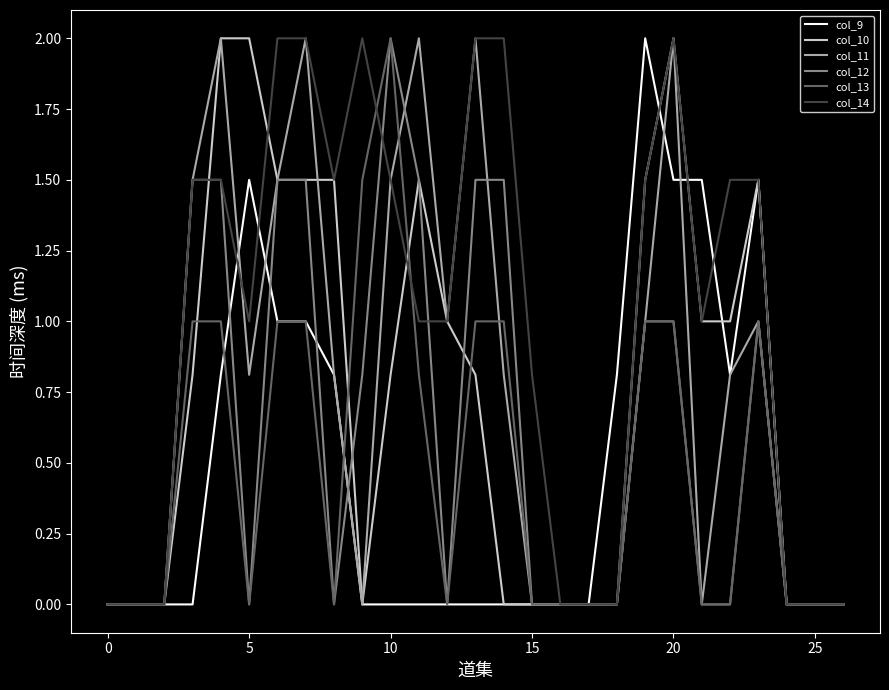

Does the chart display data point markers on the line(s)?

No